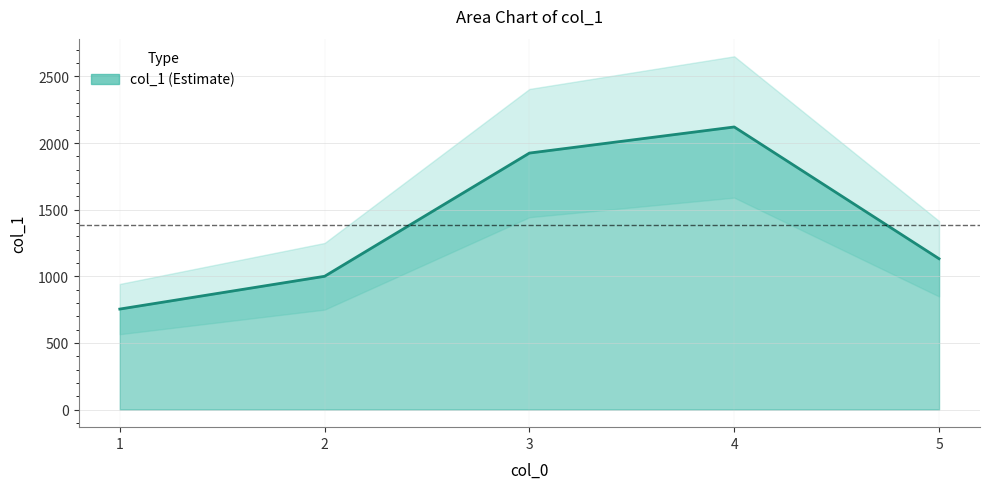

True or false: there are more than 0 points higher than both neighbors.

True